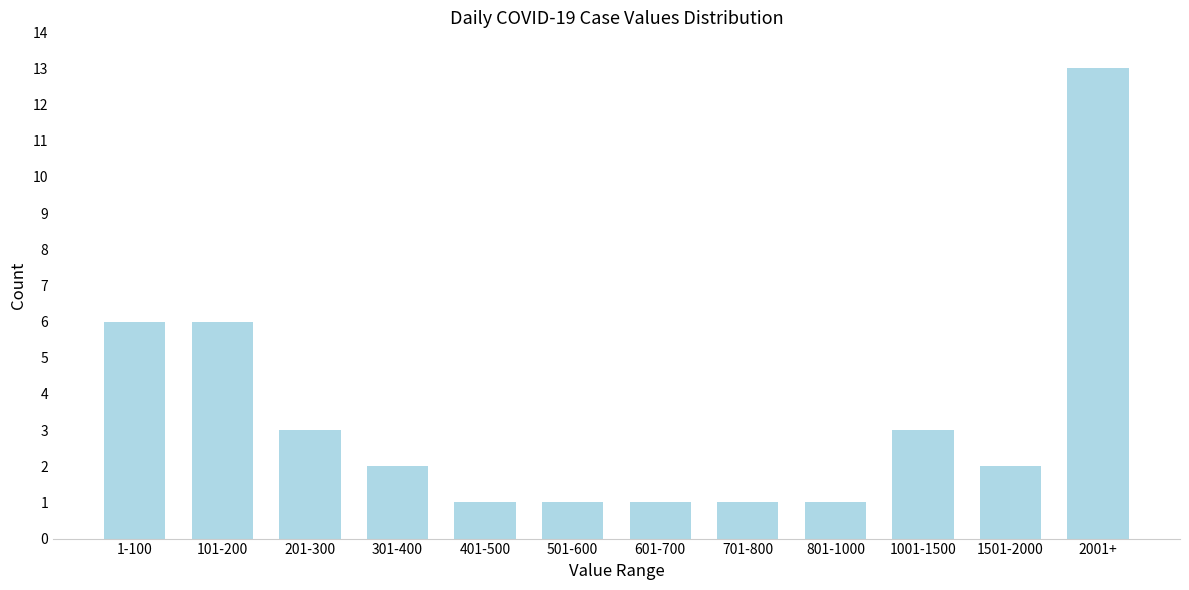

Reading left to right, transcribe all the data shown in this chart.

6	6	3	2	1	1	1	1	1	3	2	13